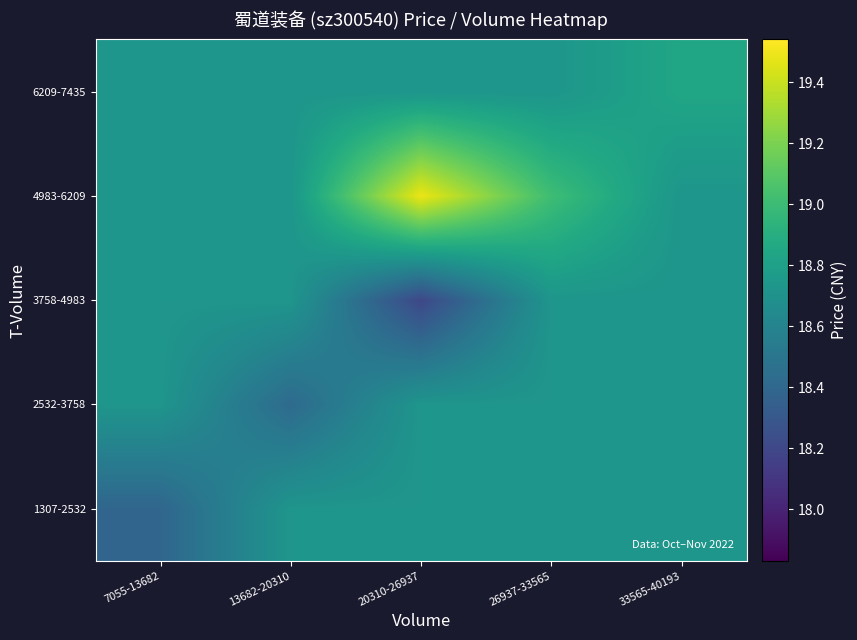

At how many categories does at least one series exceed 18?

5